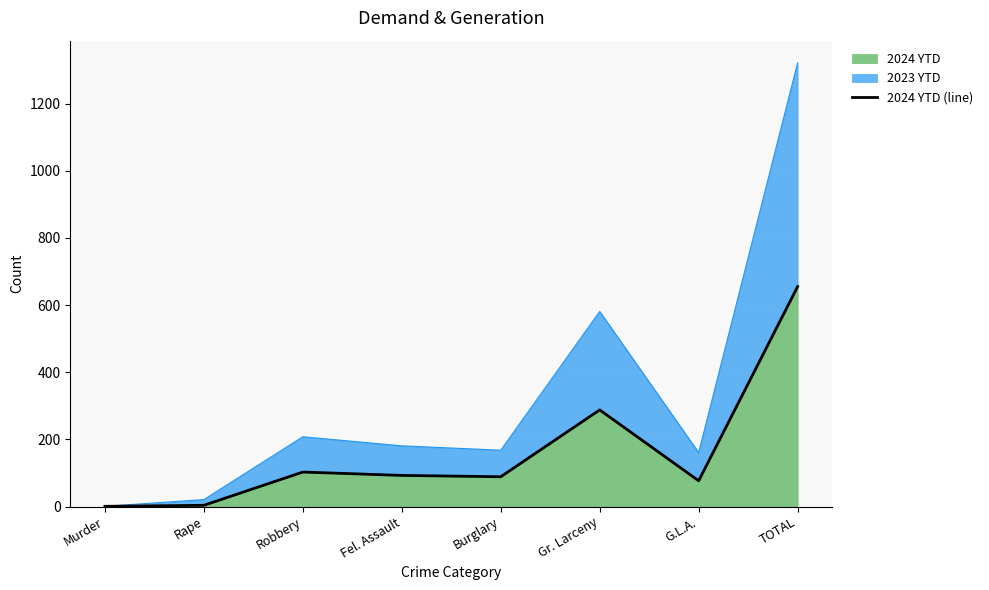

Which has a higher value, TOTAL or Burglary?

TOTAL